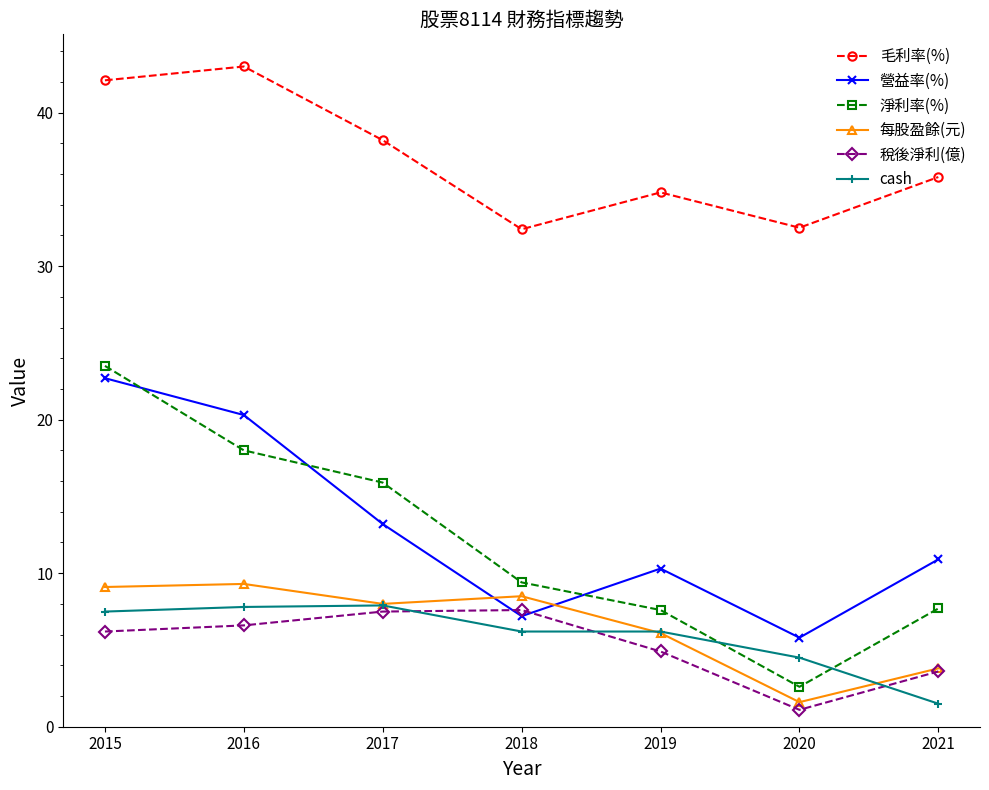

What is the sum of all 淨利率(%) values?

84.7